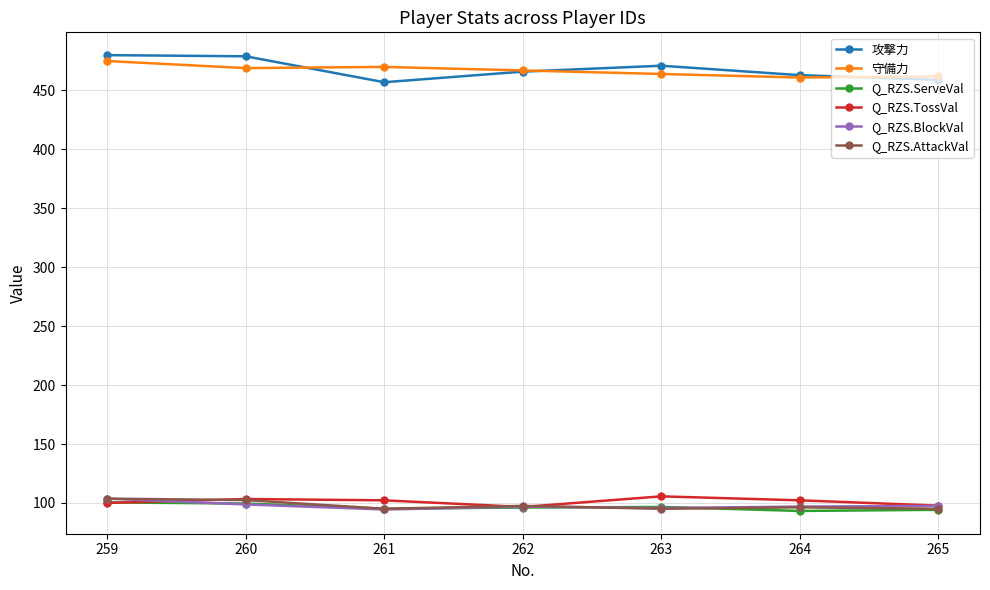

What are all the series names shown in the legend?

攻撃力, 守備力, Q_RZS.ServeVal, Q_RZS.TossVal, Q_RZS.BlockVal, Q_RZS.AttackVal